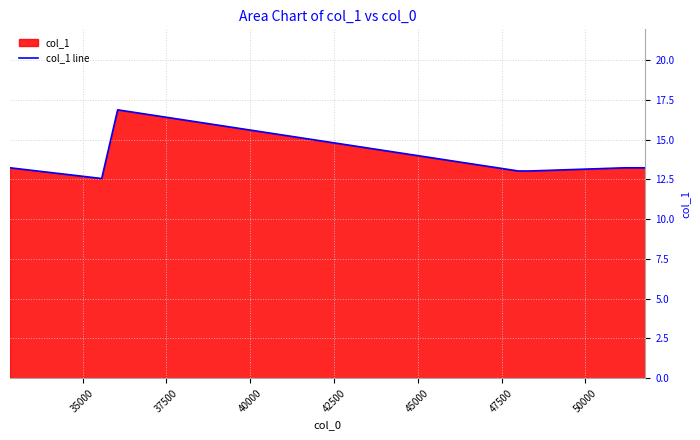

What is the difference between the maximum and second lowest values?

3.8